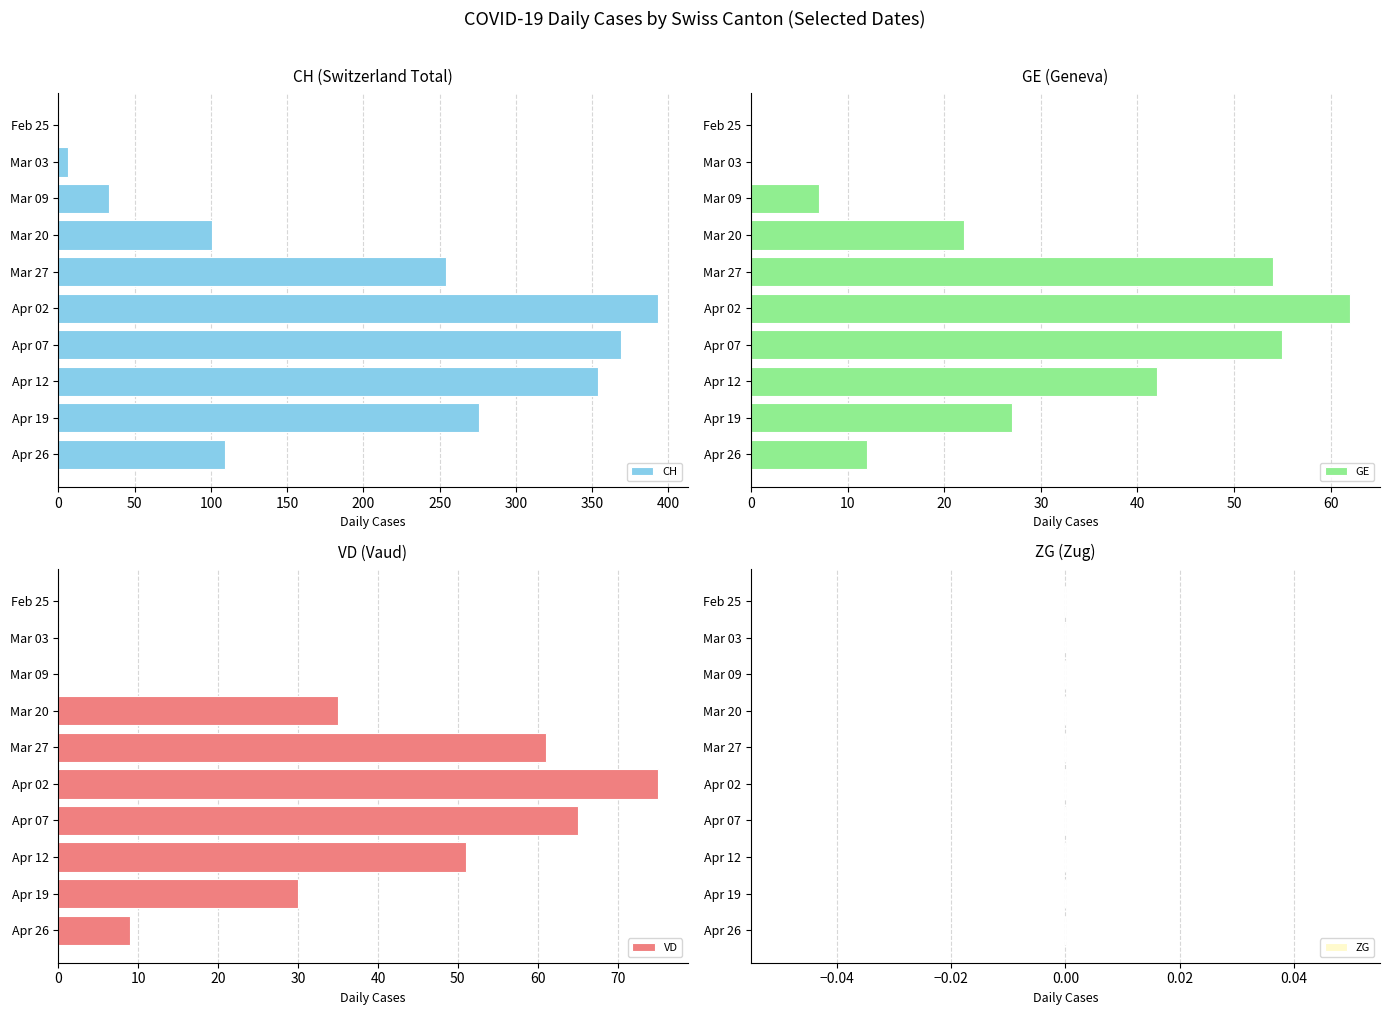

What is the maximum value shown in the chart?

393.0